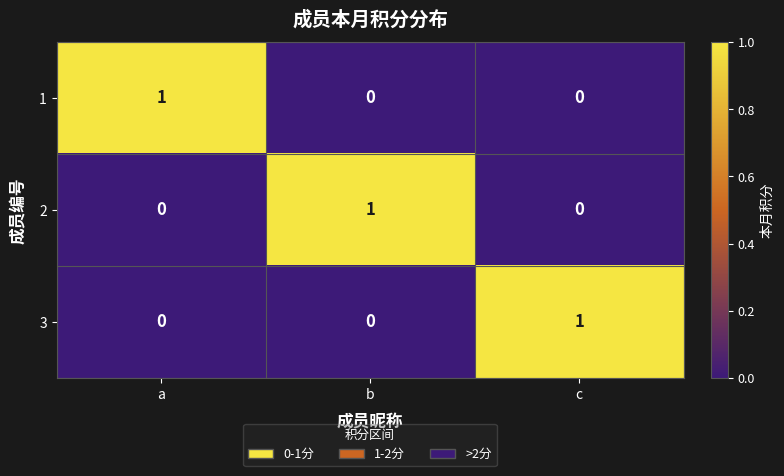

The 1 series shows 0 at a. True or false?

False